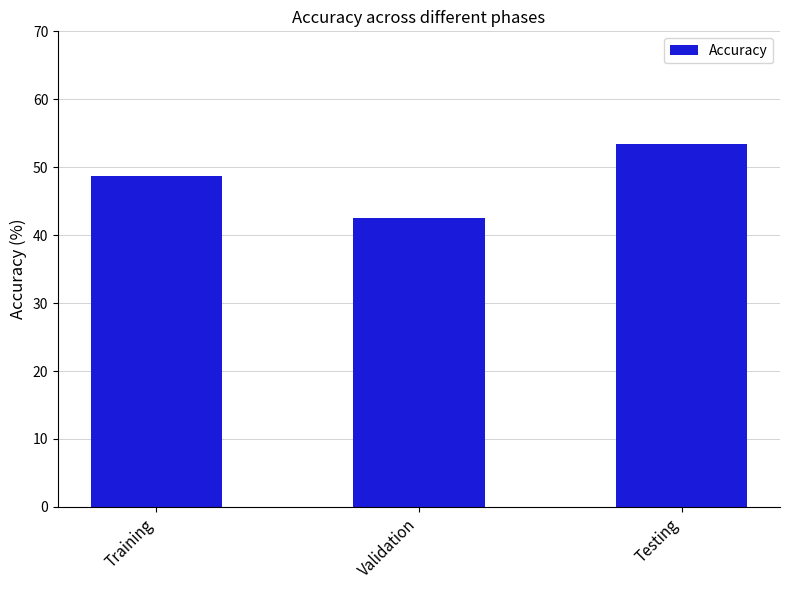

At which label does the data first exceed 48?

Training